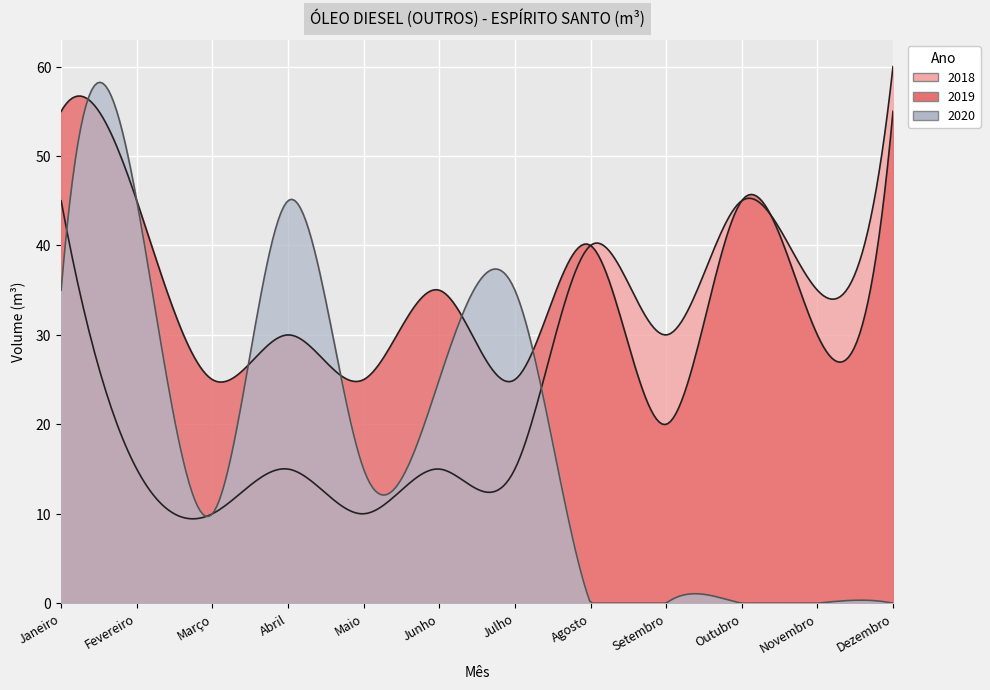

True or false: 2019 has a value of 55 at Dezembro.

True